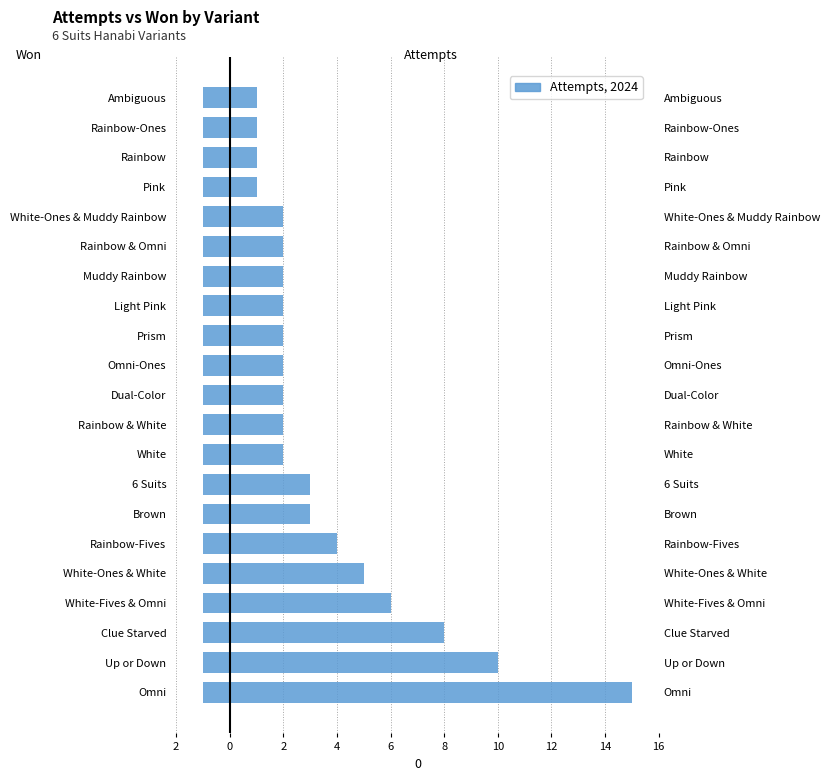

At how many categories does at least one series exceed 14?

1